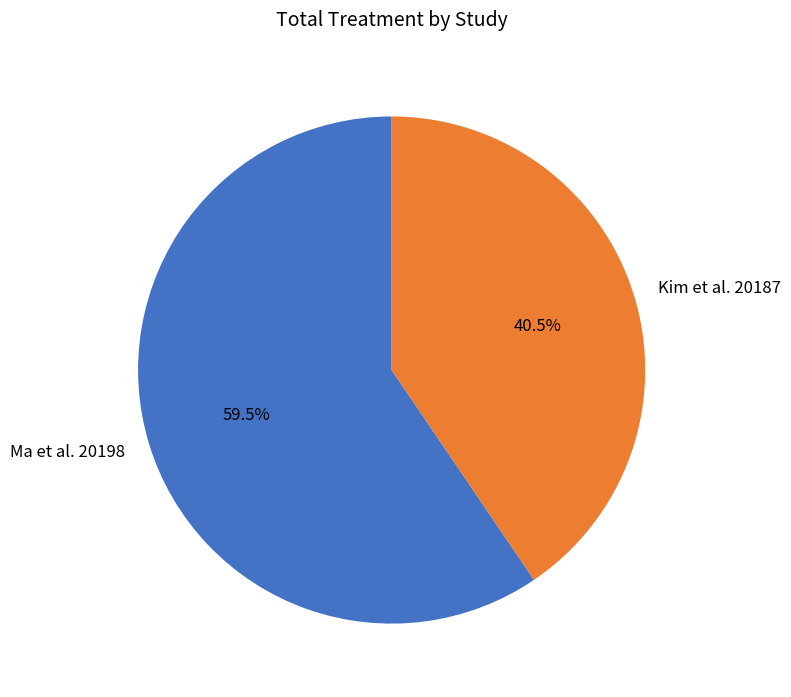

Which slice is the largest?

Ma et al. 20198